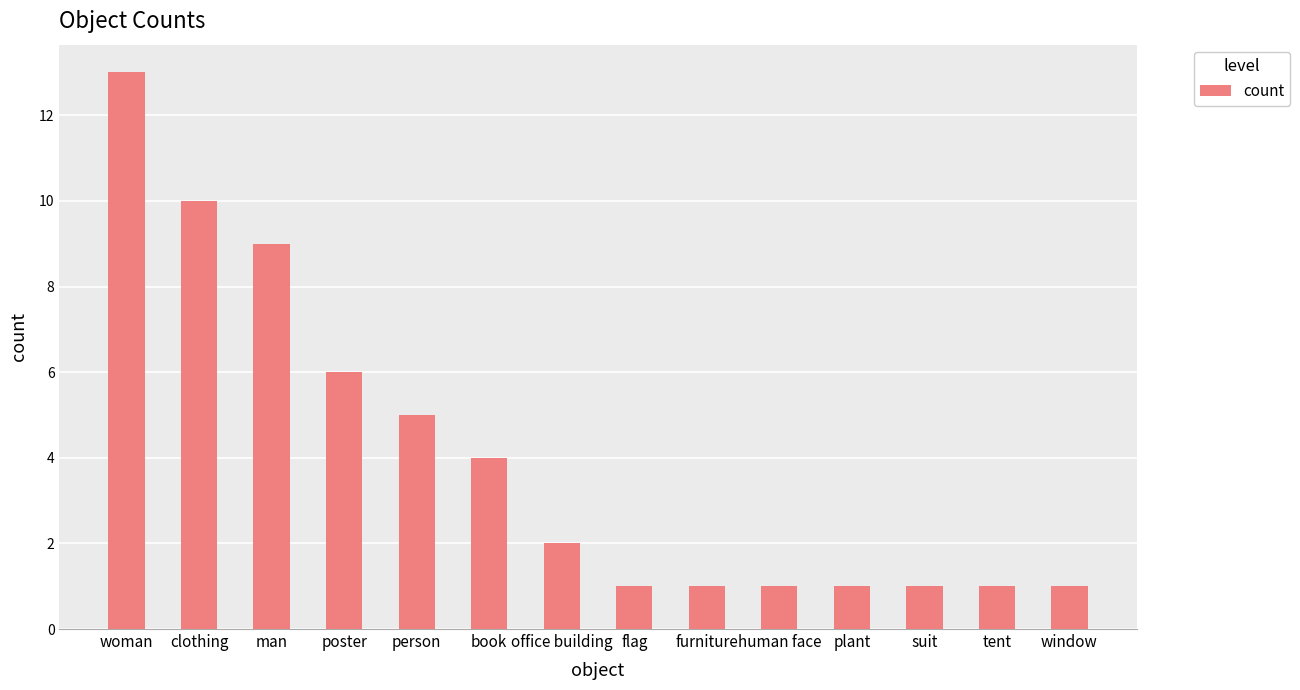

What is the label of the 8th bar from the right?

office building